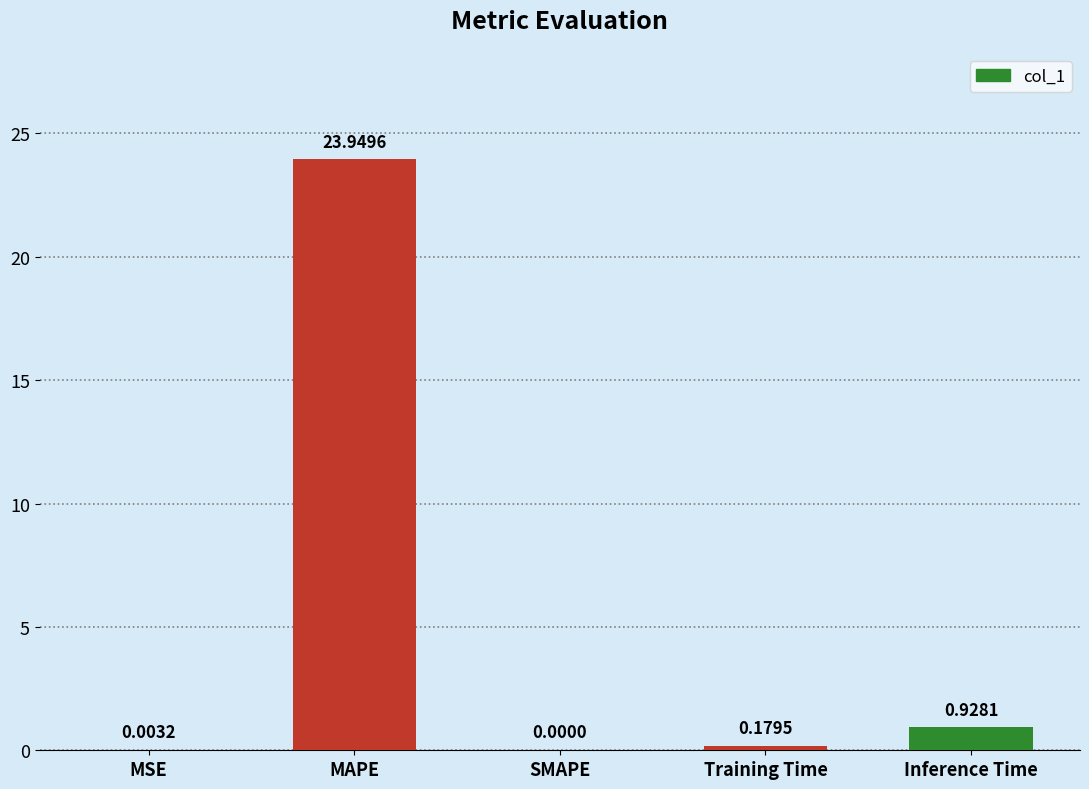

What is the greatest value displayed?

23.9